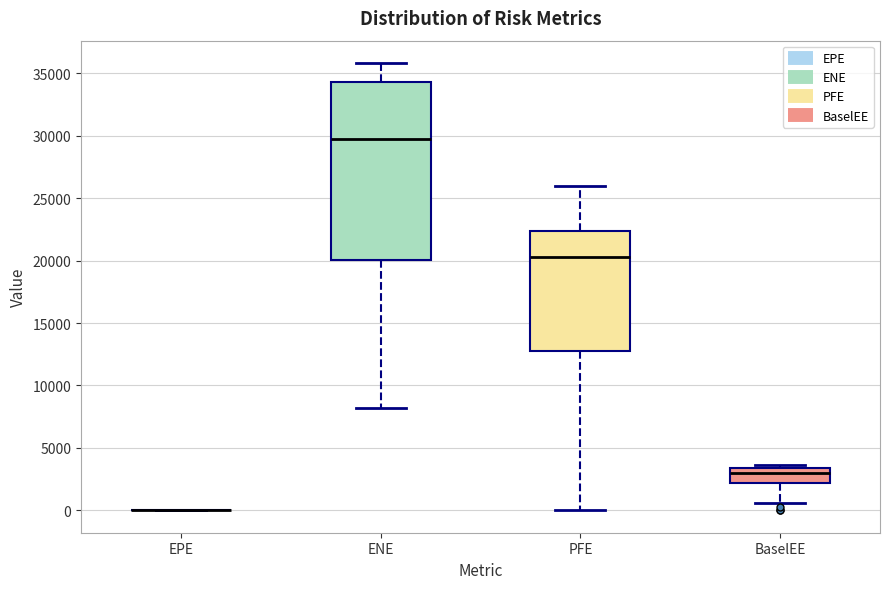

Reading left to right, transcribe this box plot: for each box, give where its median line is, the range the box spans, and where its two whiskers end, as read against the y-axis. The values are not printed on the chart, so give them approximately, as read against the axis.

EPE: box collapsed to a line at 0, whiskers 0 to 0
ENE: median 29500, box 20000 to 34500, whiskers 8000 to 36000
PFE: median 20500, box 12500 to 22500, whiskers 0 to 26000
BaselEE: median 3000, box 2000 to 3500, whiskers 500 to 3500 (just above the box's upper edge)